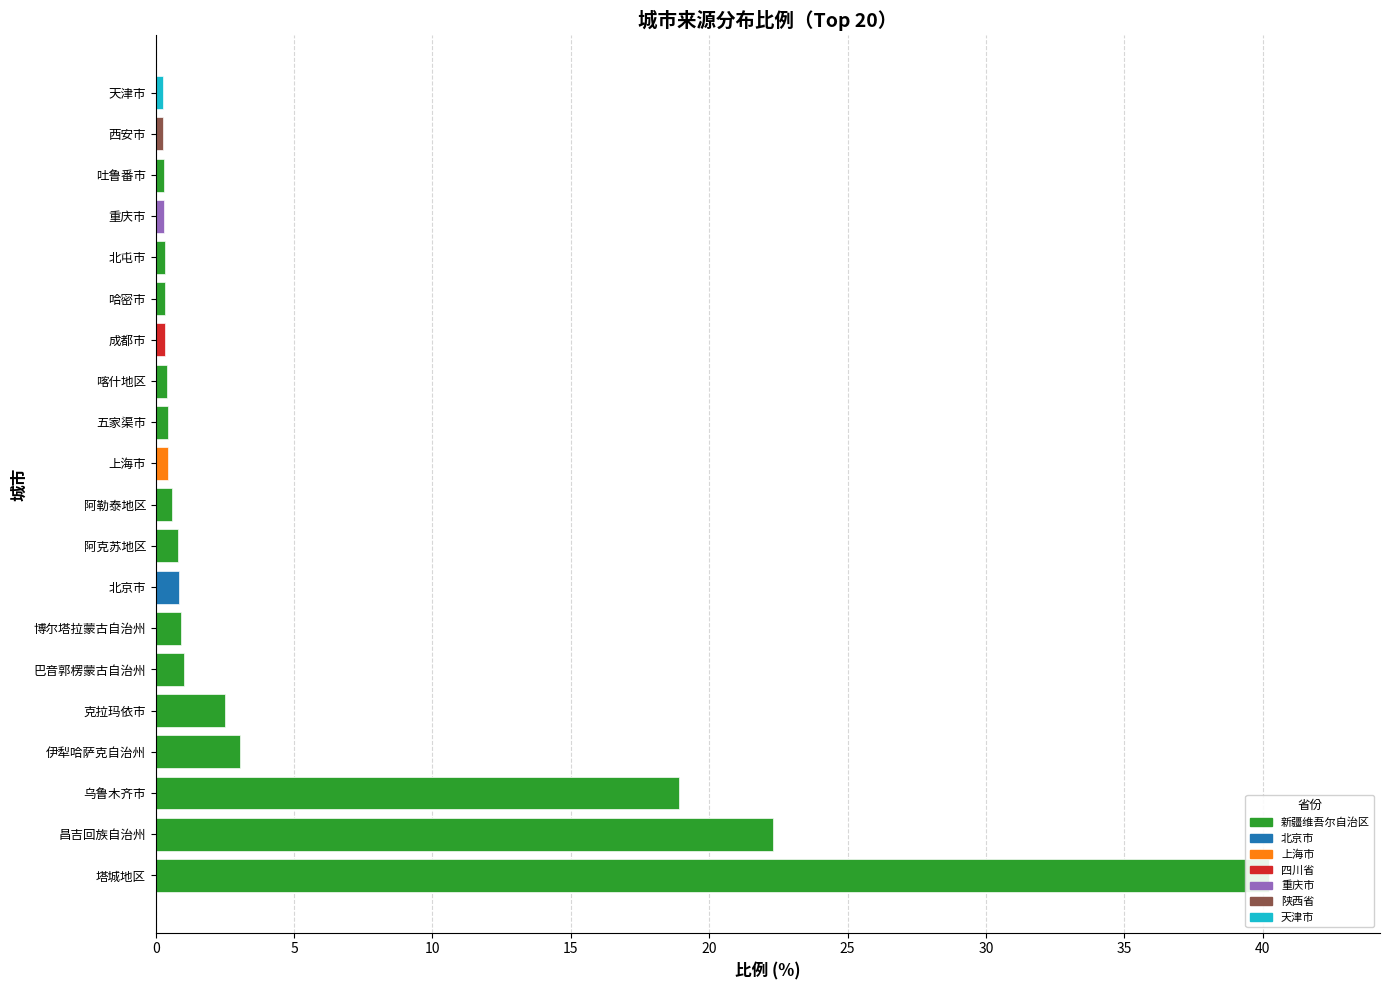

True or false: the data shows 7.3 at 乌鲁木齐市.

False